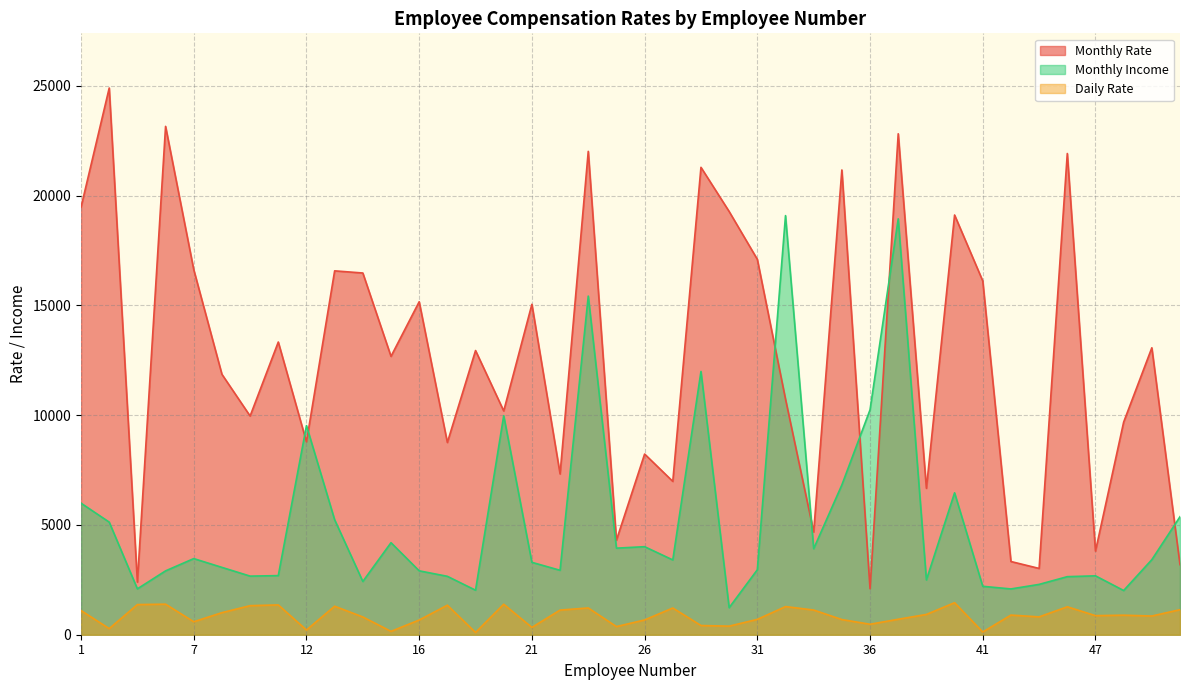

At how many categories does at least one series exceed 19057?

11